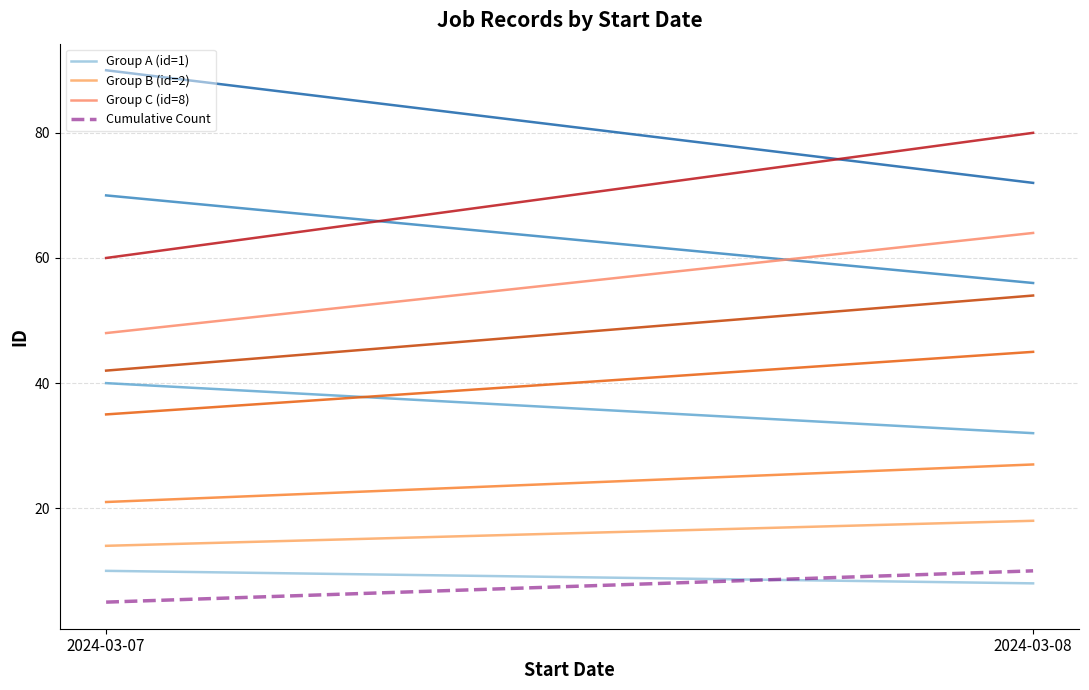

What is the difference between the maximum and minimum values in the Cumulative Count series?

5